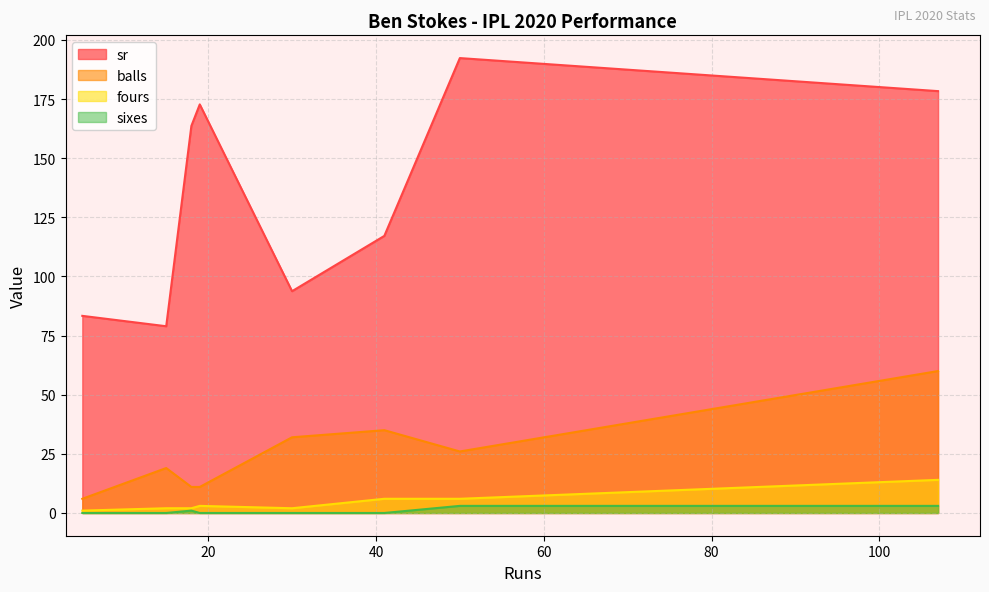

What is the difference between the maximum and second lowest values in the fours series?

12.0